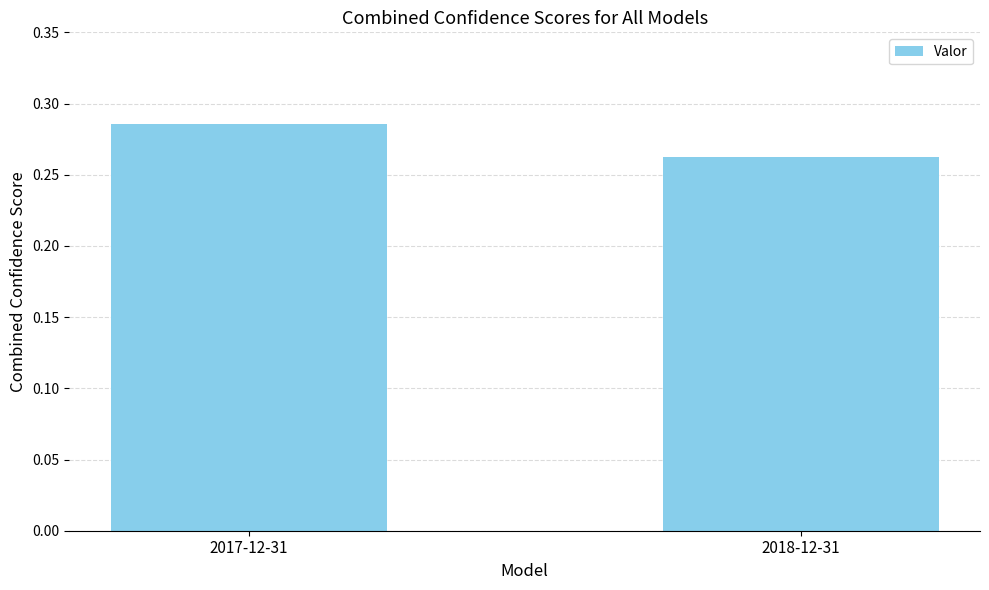

Which category has the lowest value across all series?

2018-12-31